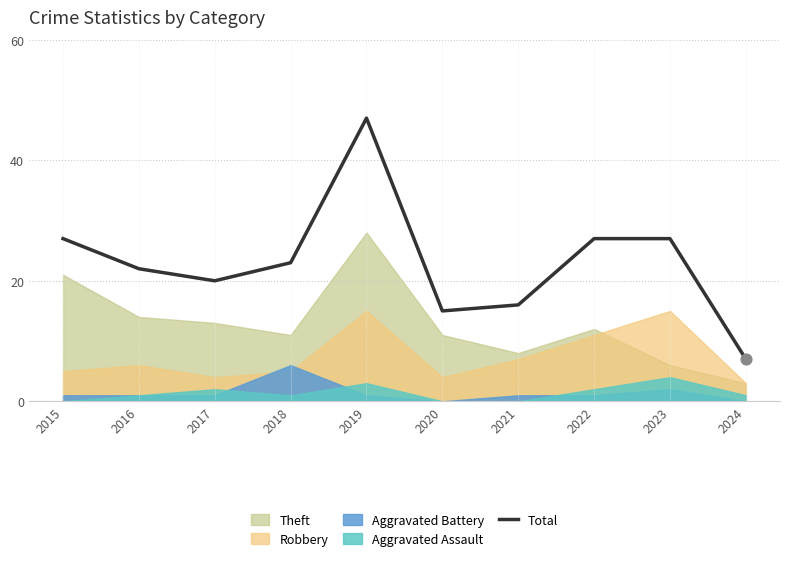

Between 2021 and 2019, which is larger?

2019